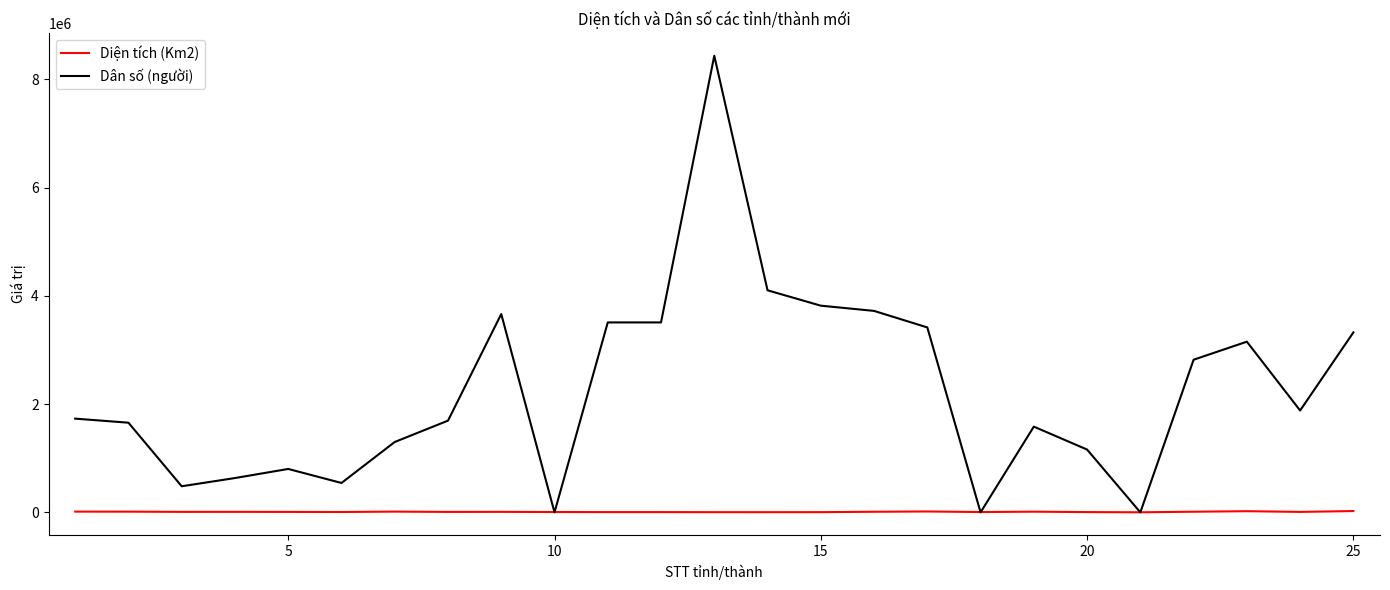

What is the maximum value shown in the chart?

8435650.0